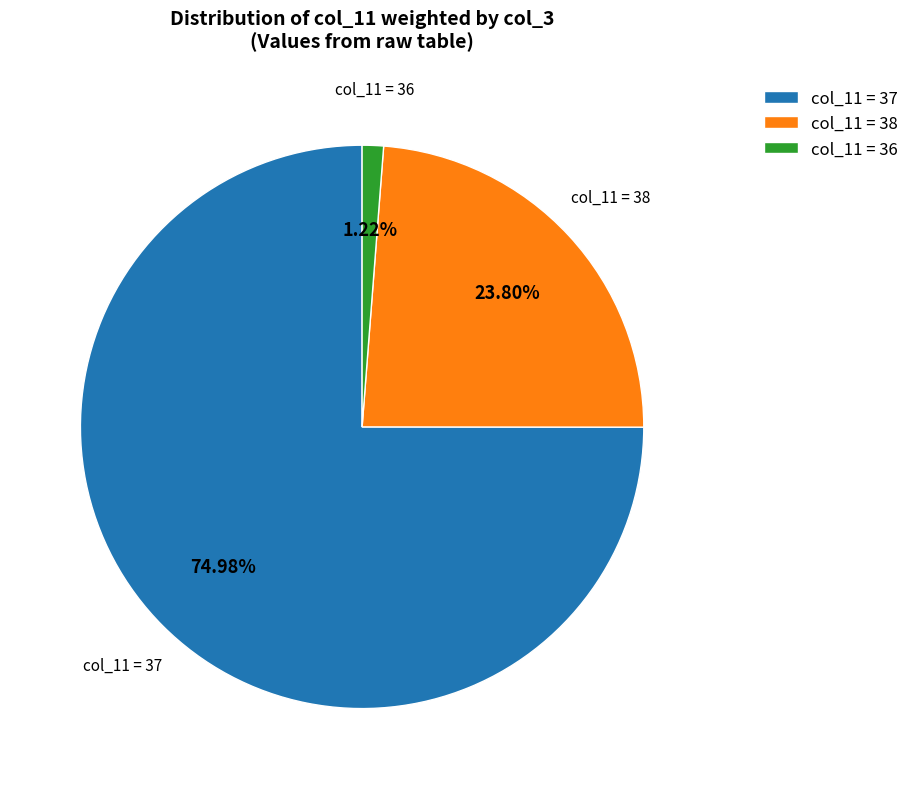

Approximately how many times larger is the value at col_11 = 37 compared to col_11 = 38?

3.2